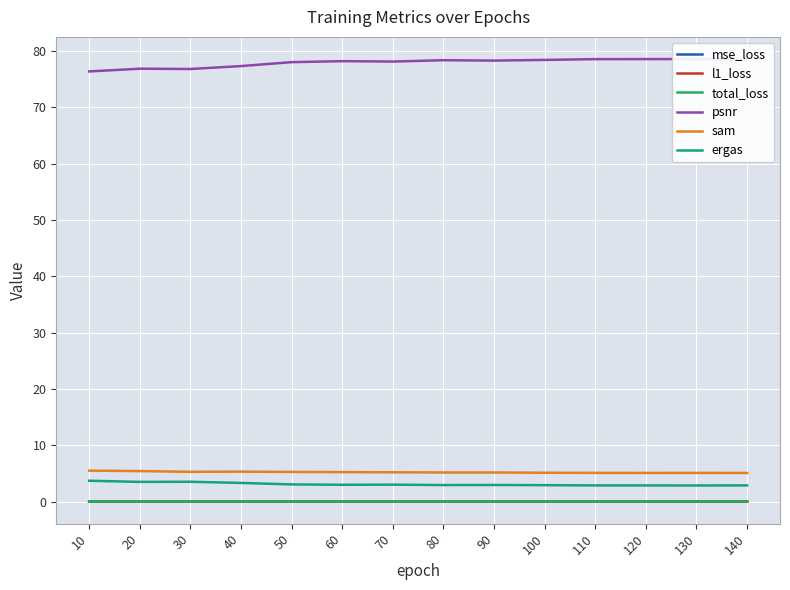

Which series has the largest range (max minus min)?

psnr